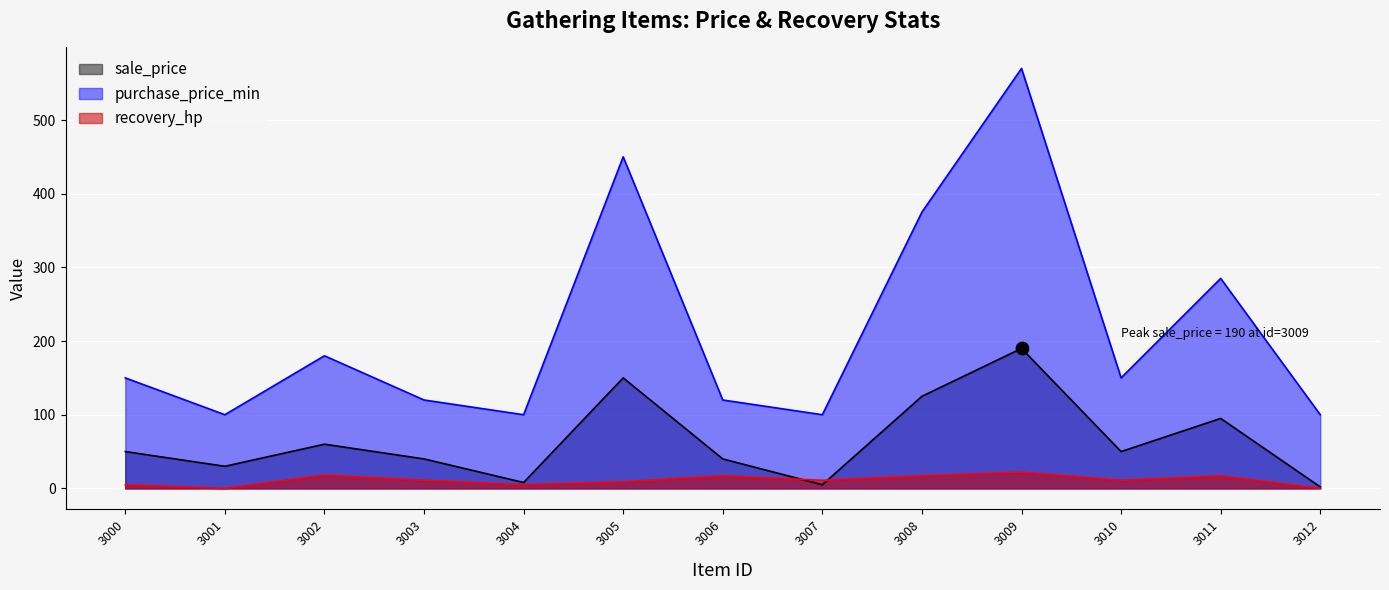

What is the total value across all series at 3009?

782